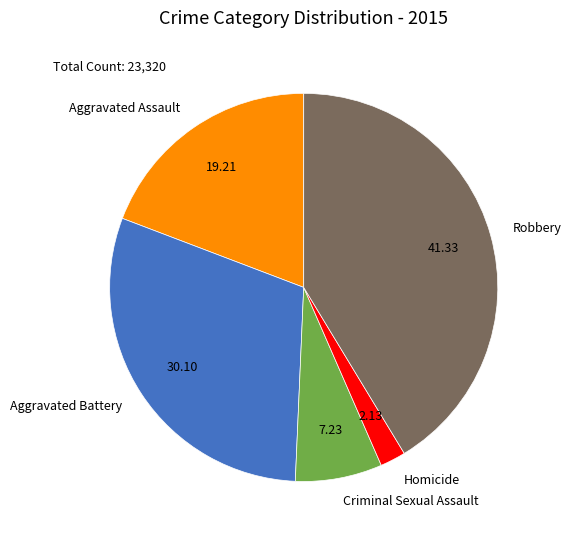

Which slice is the smallest?

Homicide